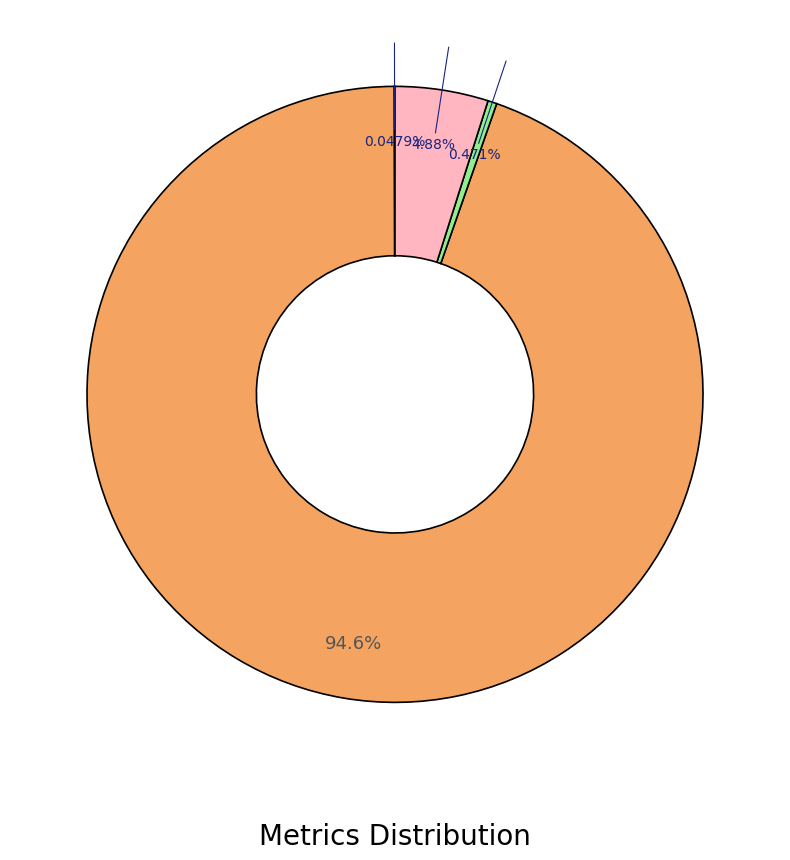

Is there a majority slice in this chart?

Yes